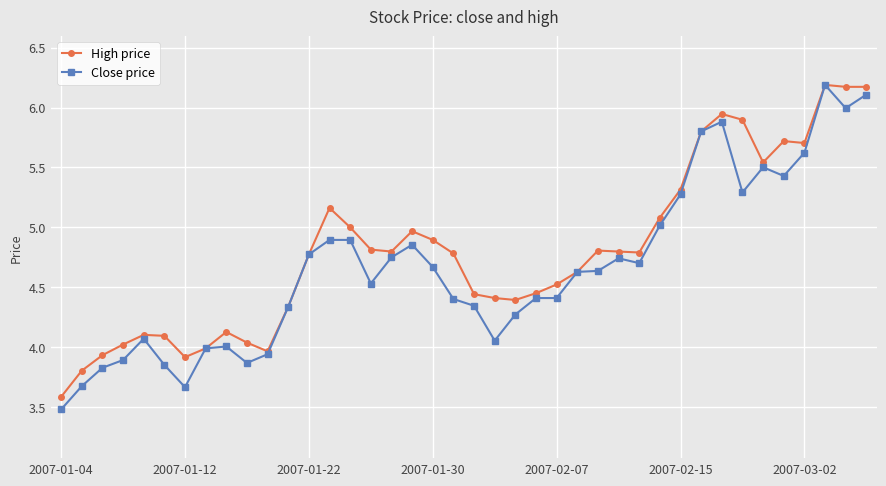

What is the value of the Close price point at the 30th from the left?

5.0